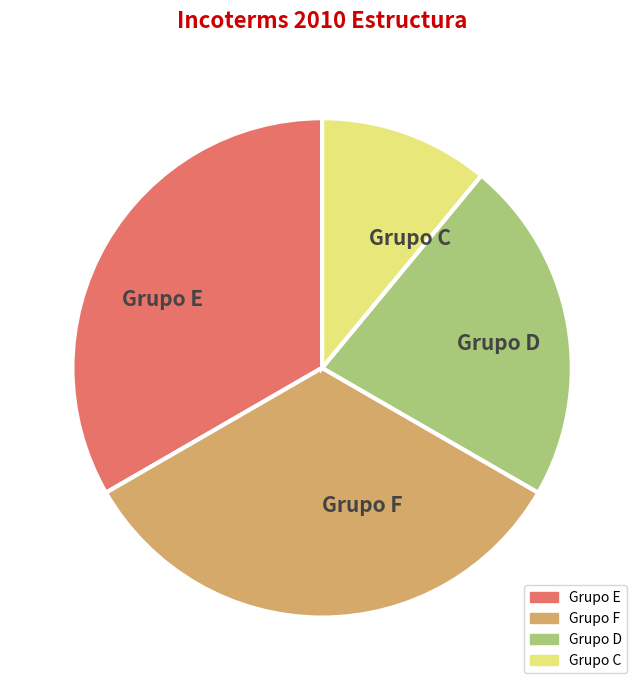

True or false: Grupo C accounts for 1% of the total.

False